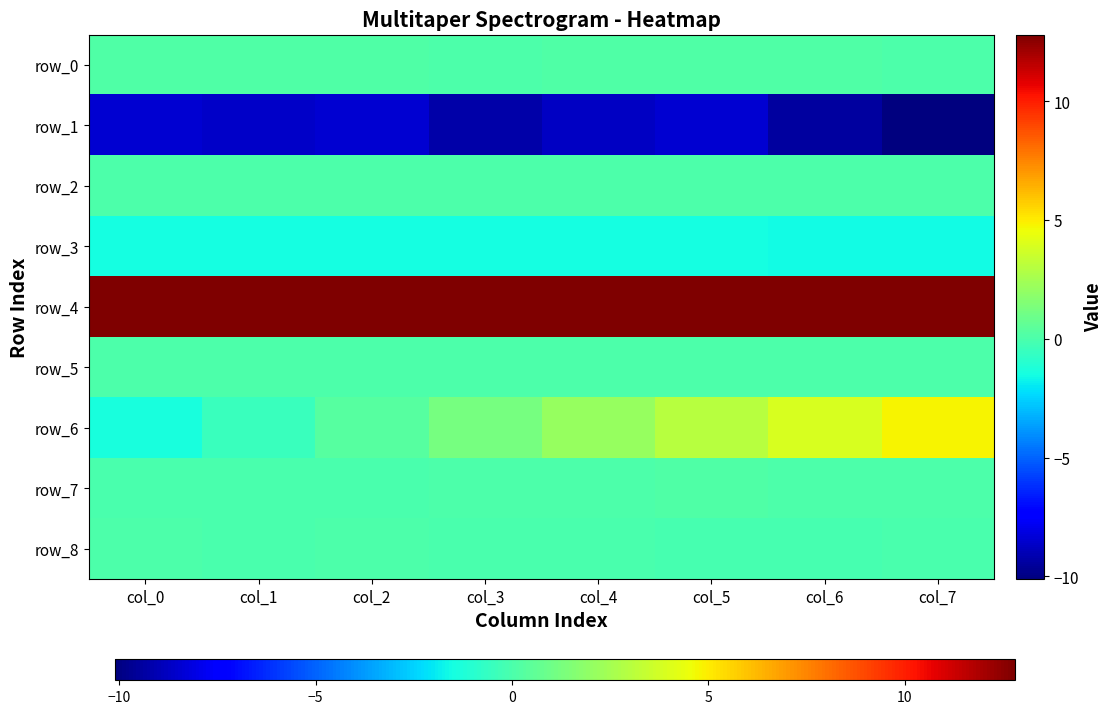

What is the total value across all series at col_4?

4.9